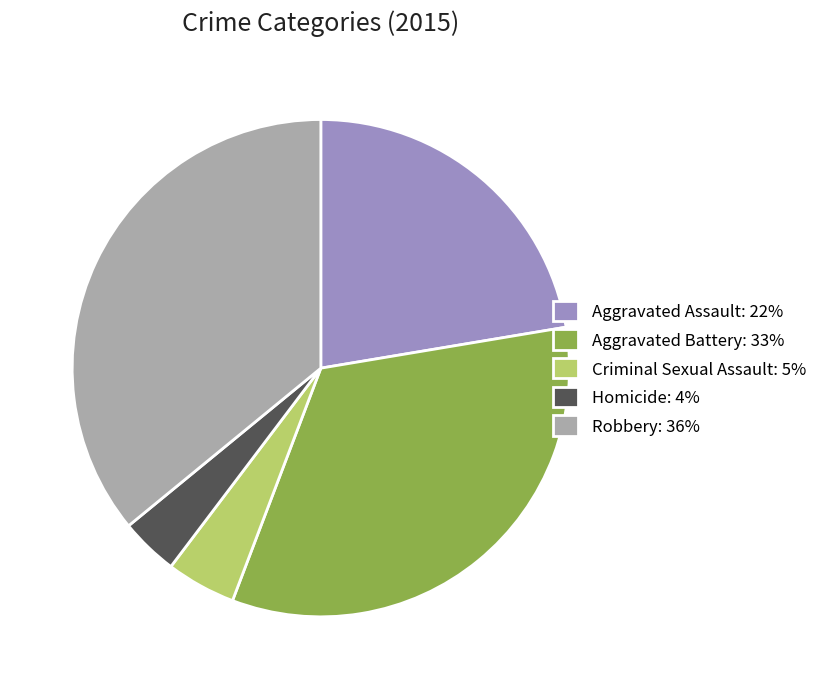

Which slice is the largest?

Robbery